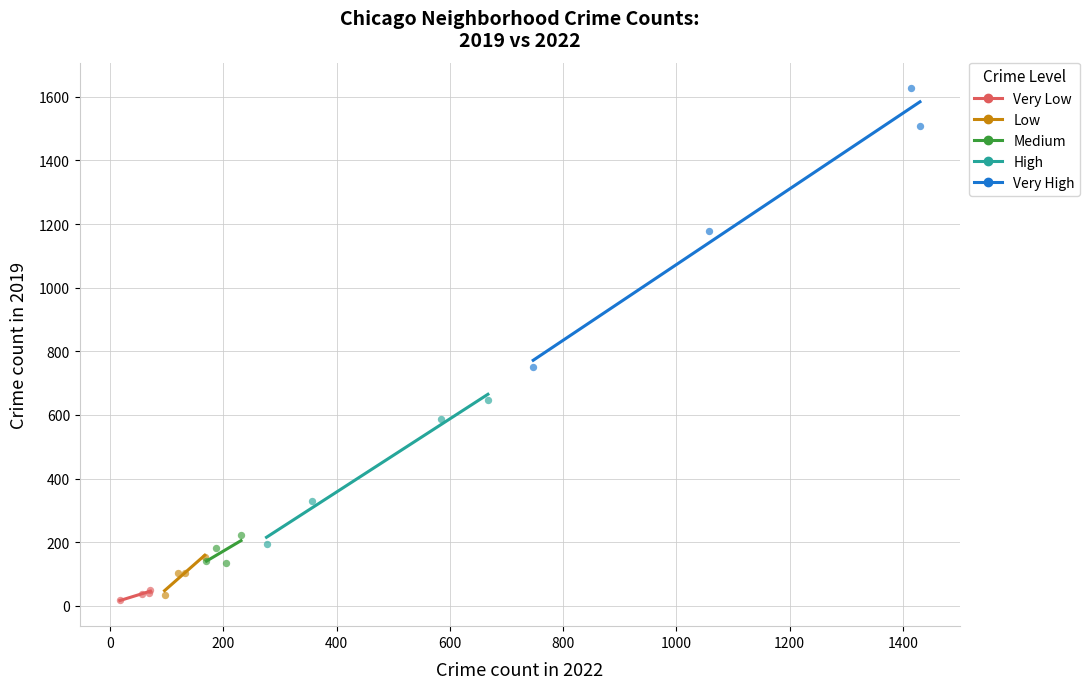

Which series contains the lowest Y value?

Very Low